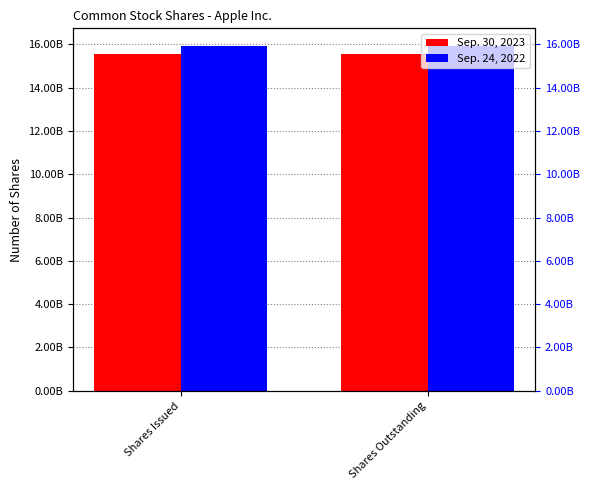

Reading left to right, transcribe all the data shown in this chart.

Sep. 30, 2023: 15550061000	15550061000
Sep. 24, 2022: 15943425000	15943425000